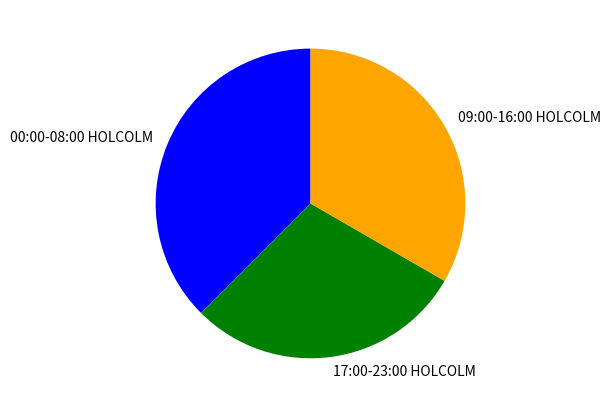

How many slices are in this pie chart?

3